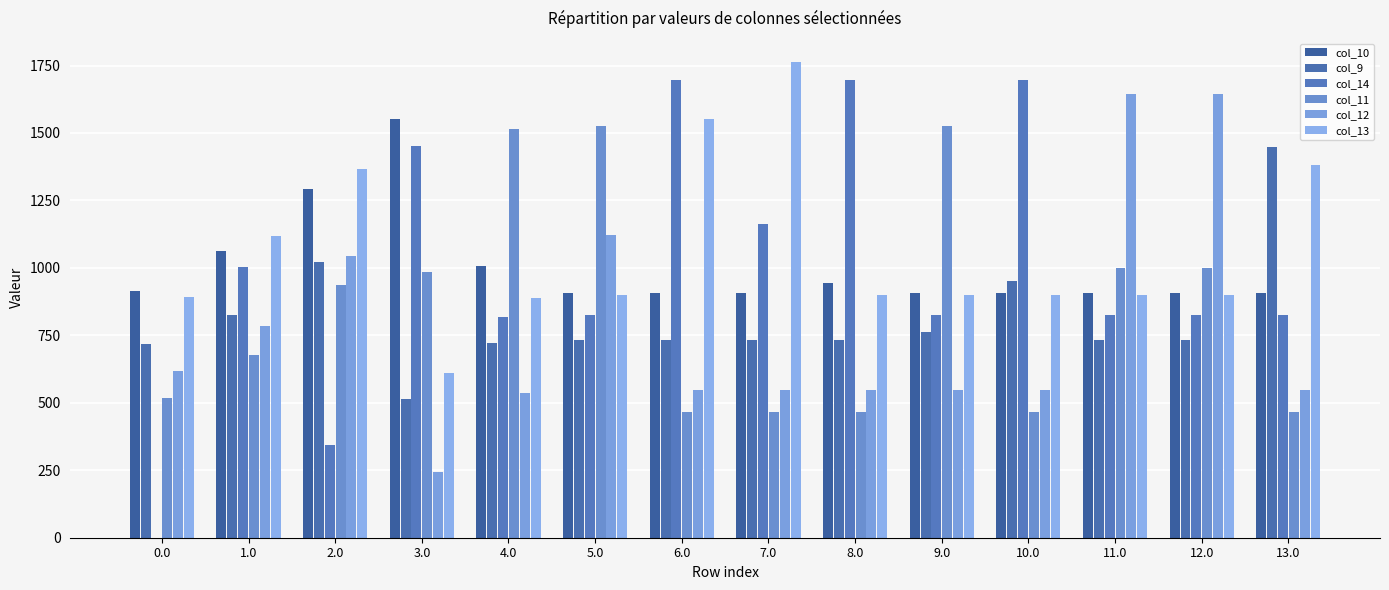

At how many categories does at least one series exceed 137?

14